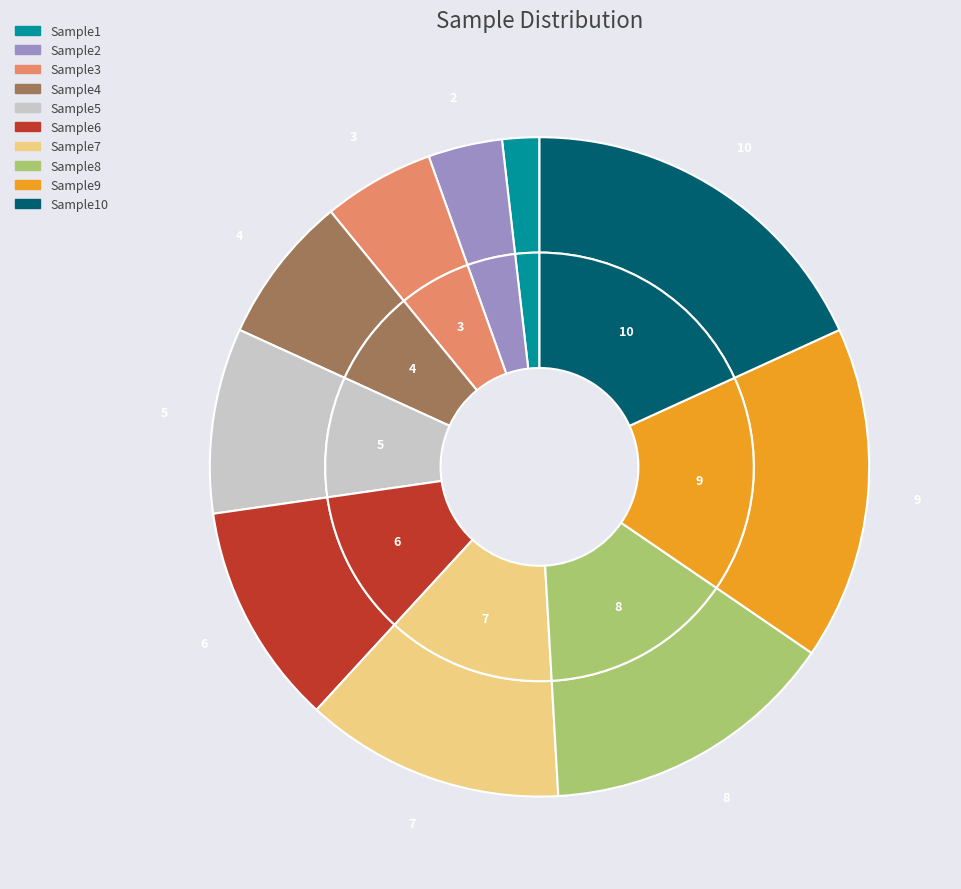

To the nearest percent, what is the combined percentage of Sample3 and Sample4?

13%